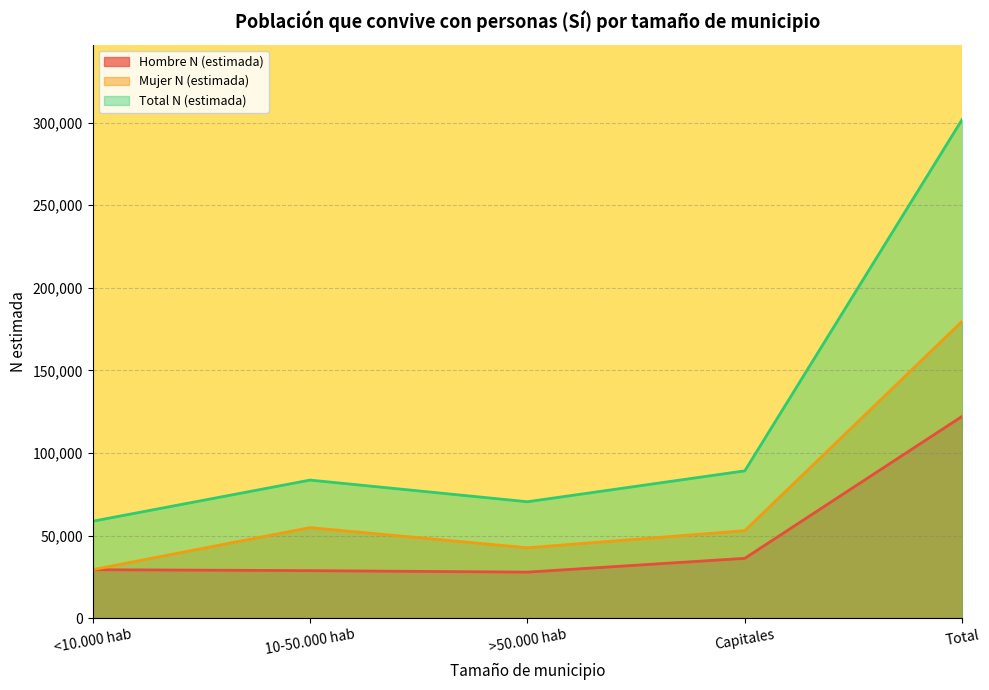

What is the difference between the Total N (estimada) values at 10-50.000 hab and <10.000 hab?

24913